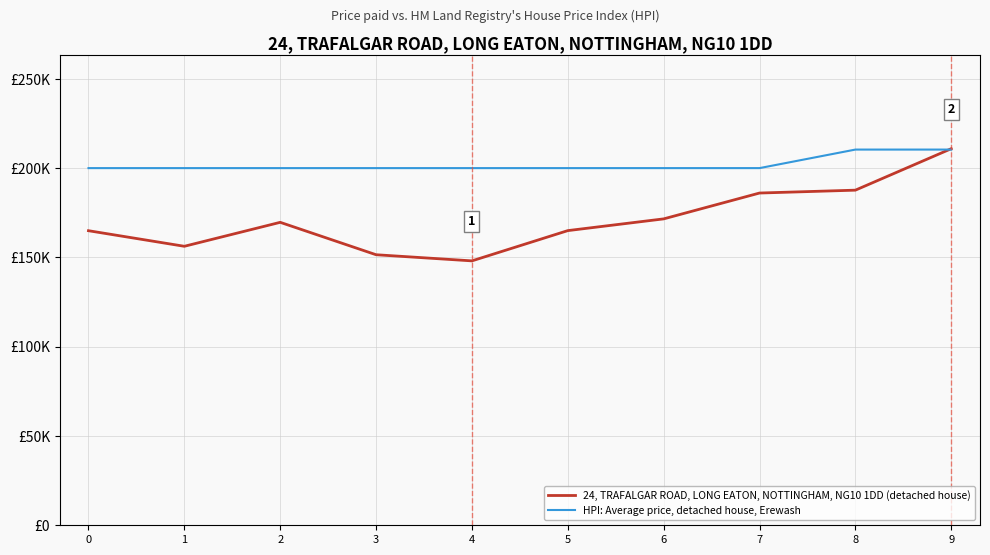

How many times do HPI: Average price, detached house, Erewash and 24, TRAFALGAR ROAD, LONG EATON, NOTTINGHAM, NG10 1DD (detached house) cross each other?

1